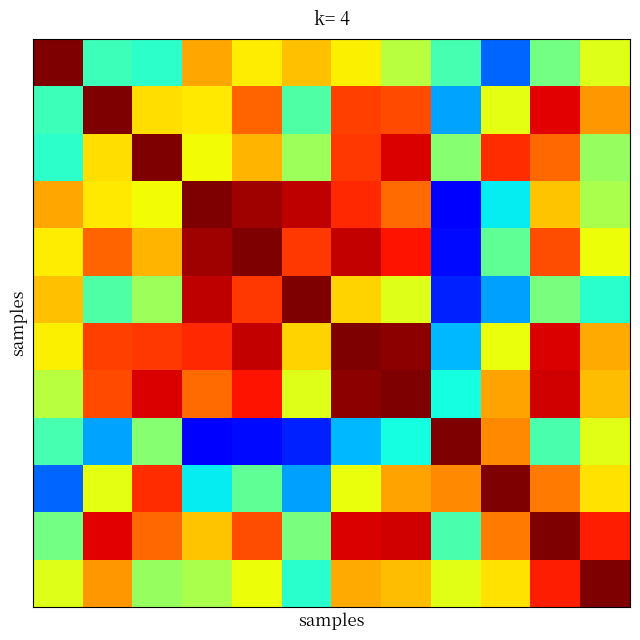

At how many categories does at least one series exceed 0?

12